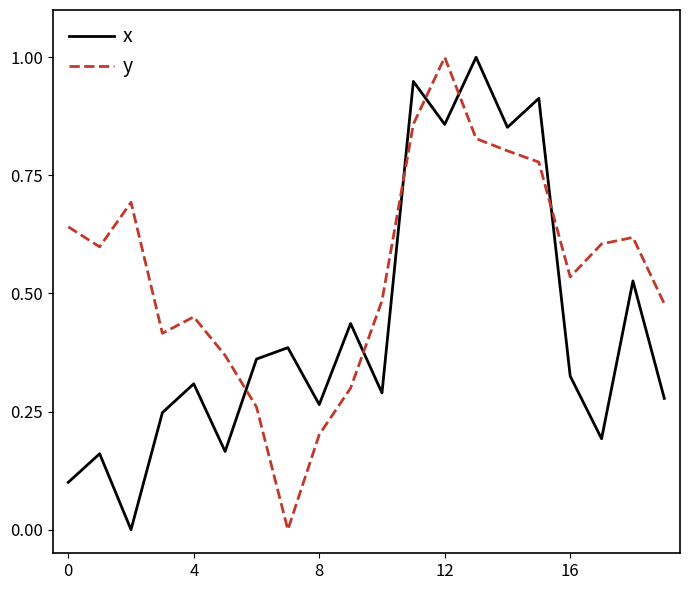

Rank the series by their average value, from highest to lowest.

y, x